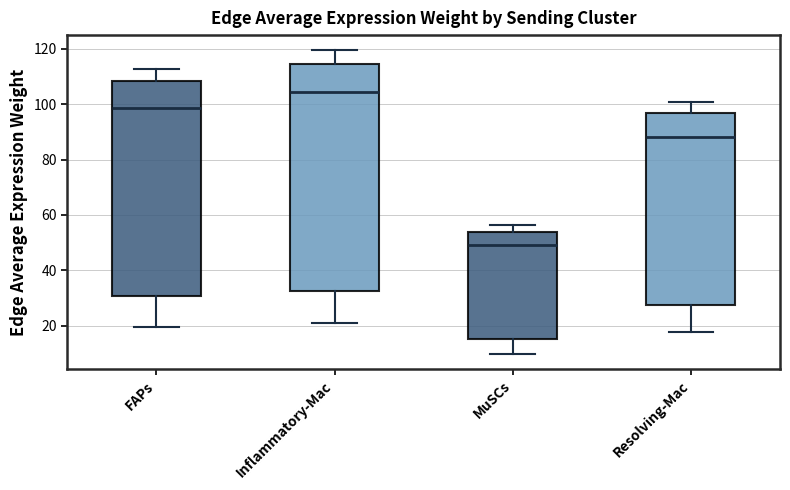

Which box has the highest median line?

Inflammatory-Mac